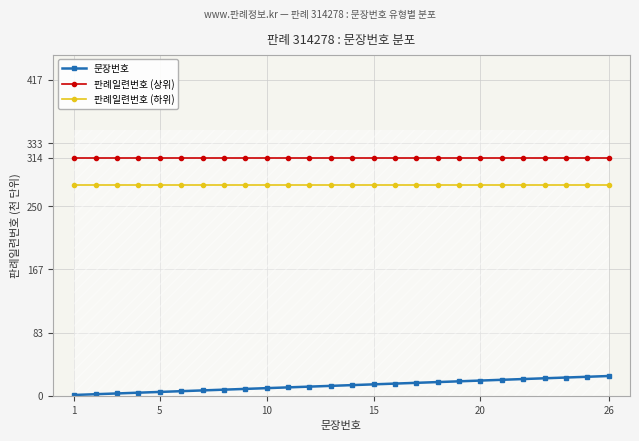

How many lines are shown in the chart?

3